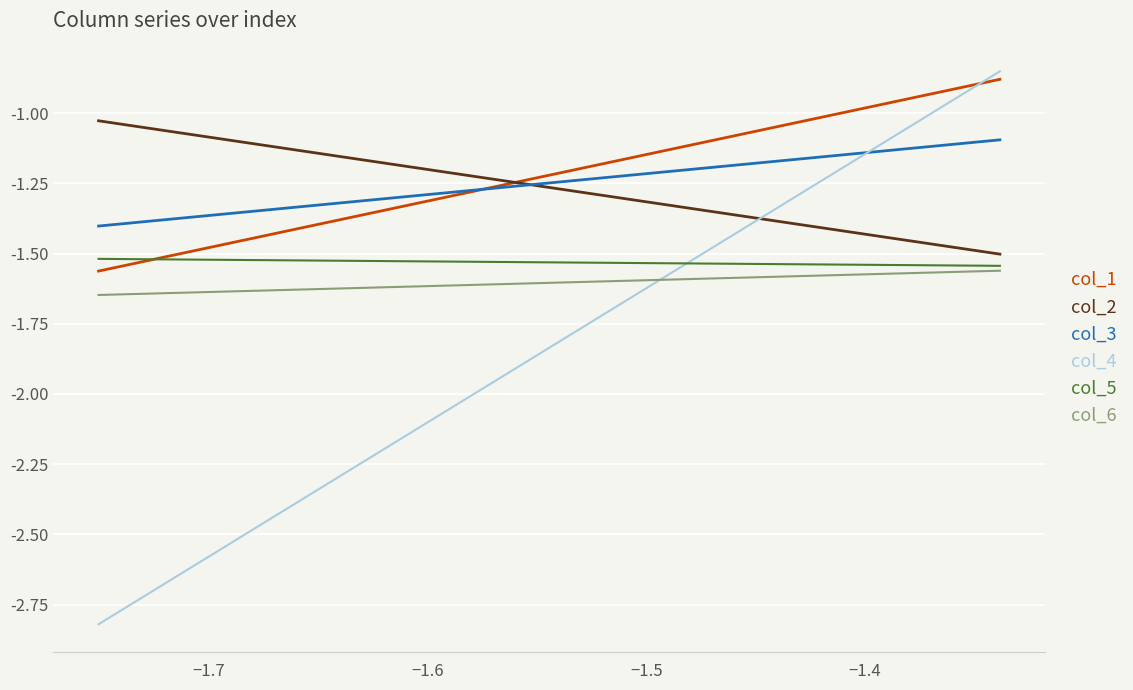

Is it true that col_6 equals -1.6 at −1.7?

True